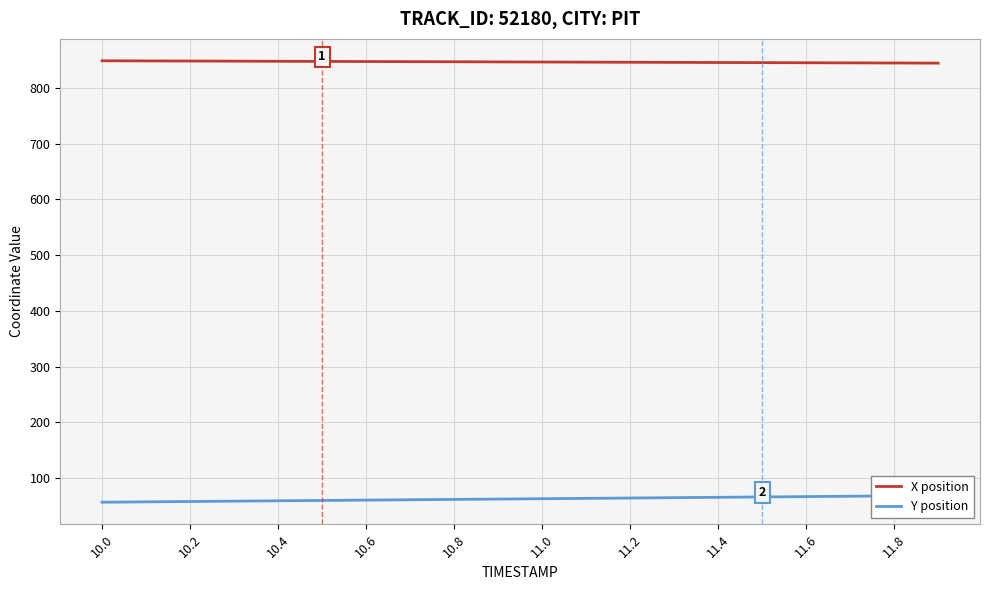

What is the minimum value for X position?

844.3